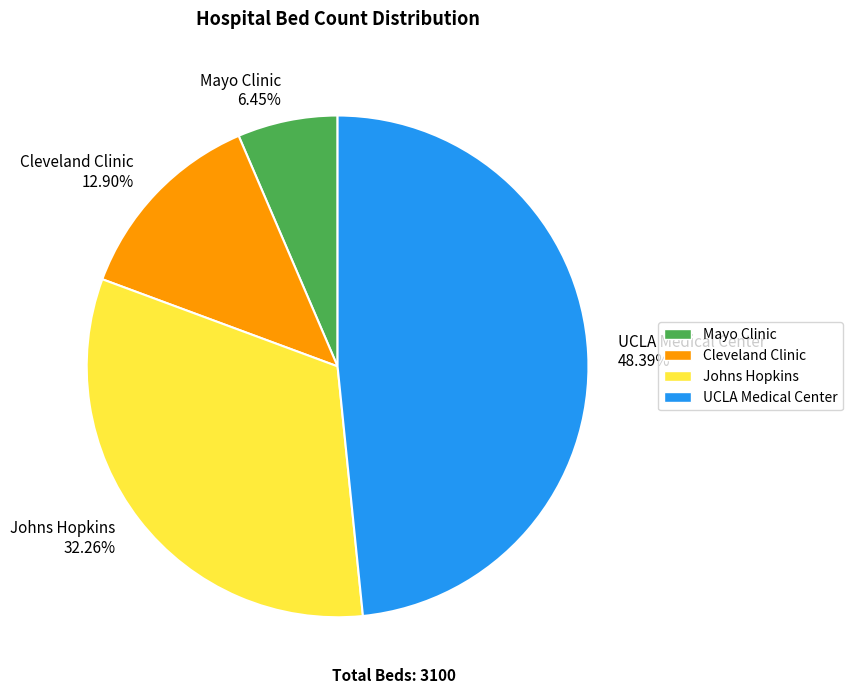

True or false: Johns Hopkins accounts for 44% of the total.

False